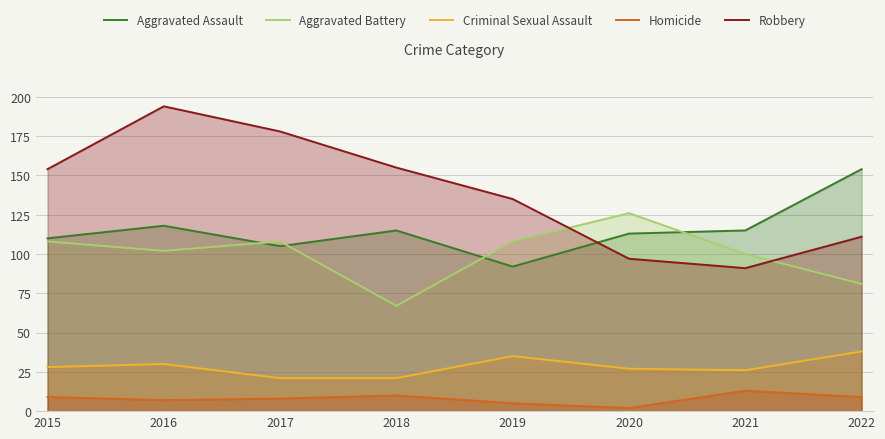

Reading left to right, list all the values displayed in this chart.

Aggravated Assault: 110	118	105	115	92	113	115	154
Aggravated Battery: 108	102	108	67	108	126	100	81
Criminal Sexual Assault: 28	30	21	21	35	27	26	38
Homicide: 9	7	8	10	5	2	13	9
Robbery: 154	194	178	155	135	97	91	111